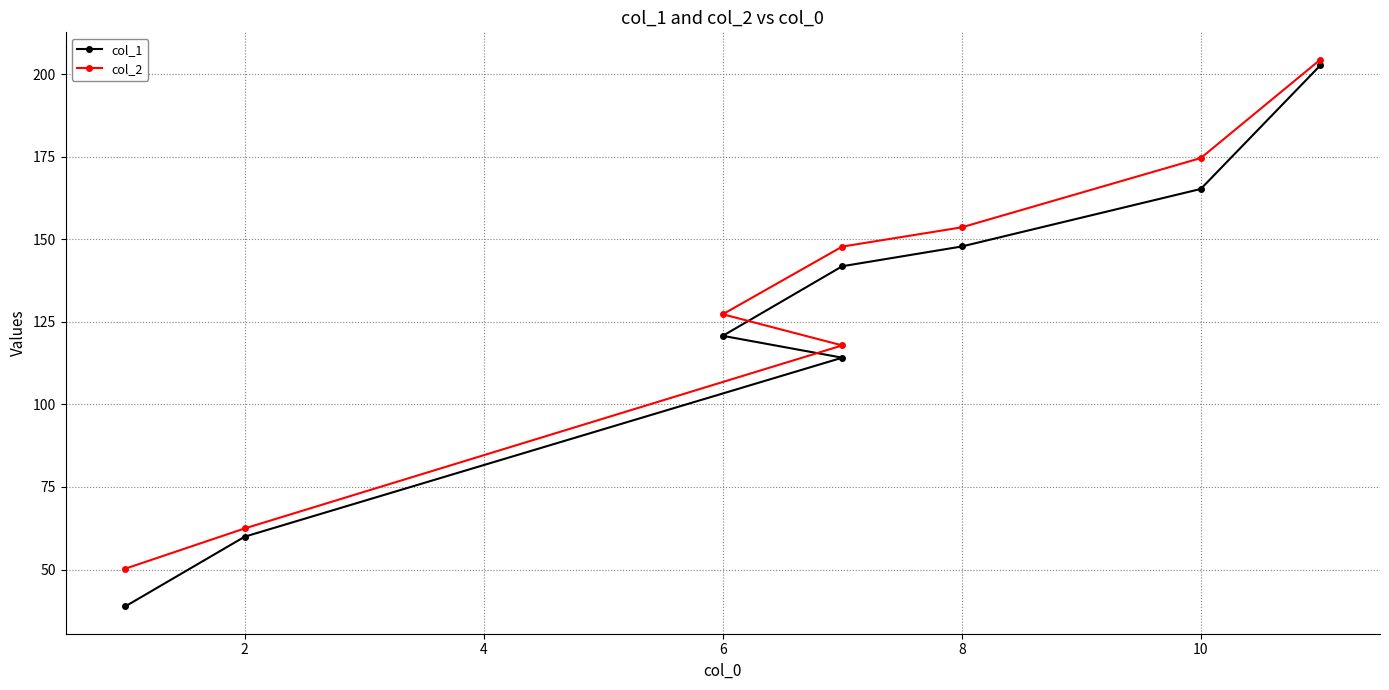

True or false: col_1 and col_2 intersect in this chart.

False